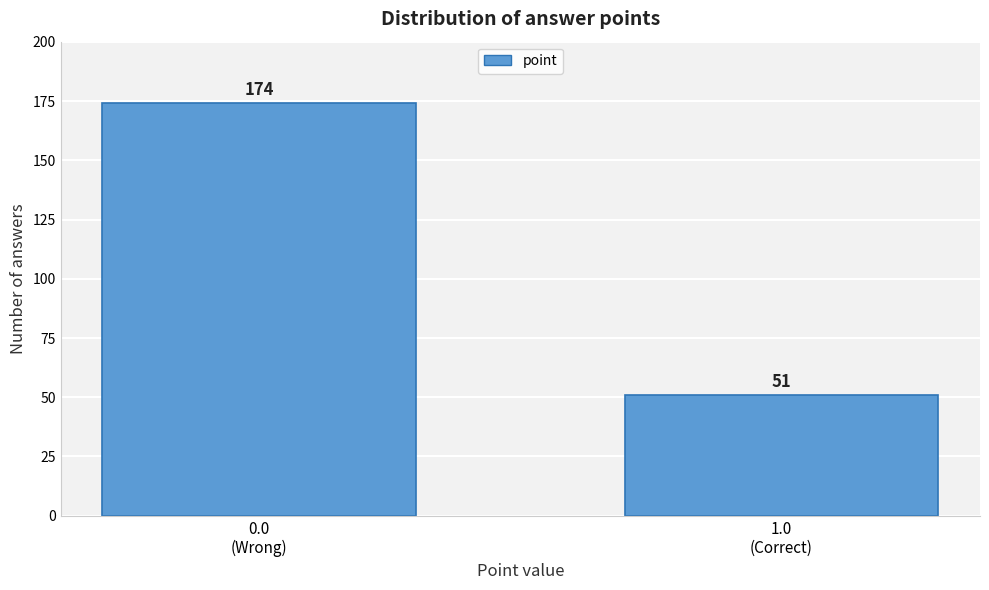

Reading right to left, list all the values displayed in this chart.

51	174